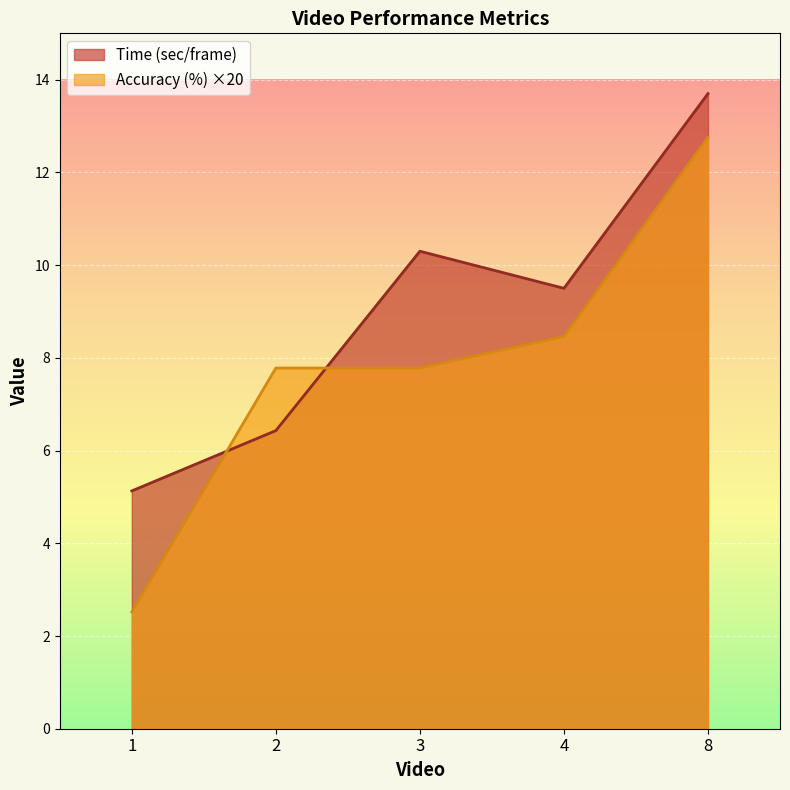

How many values in the Accuracy (%) series are below 7?

1